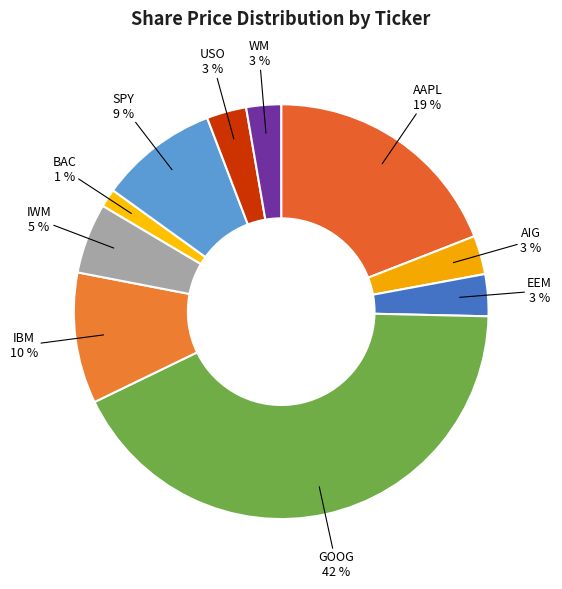

To the nearest percent, what is the difference between the IWM and EEM slice percentages?

2%